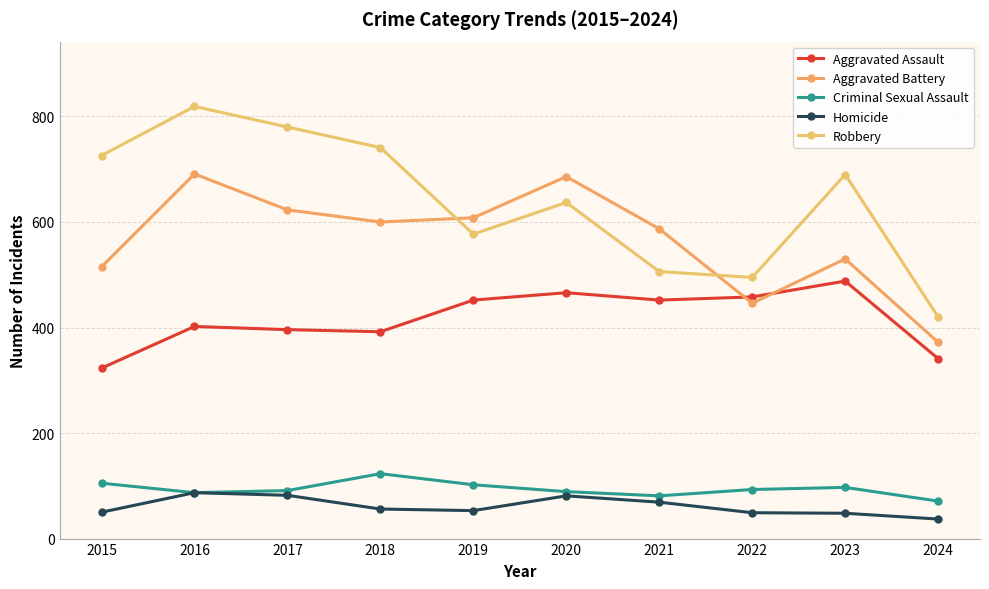

At which category is the sum across all series the highest?

2016